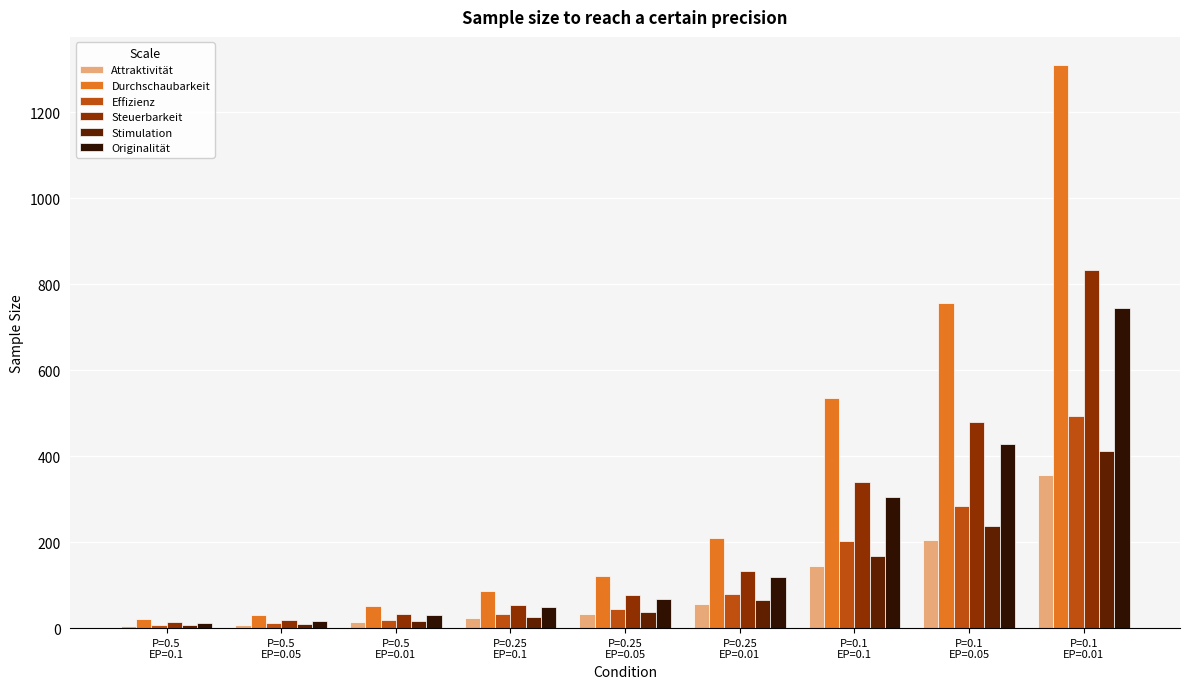

What is the minimum value for Steuerbarkeit?

13.6